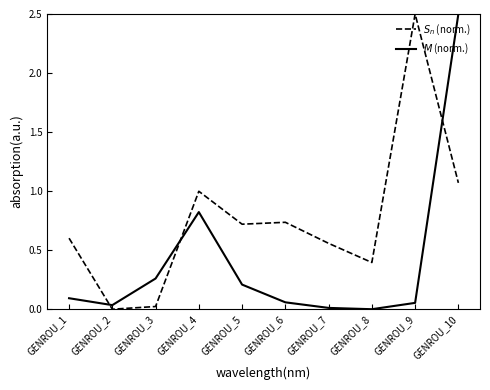

At which category does $M$ (norm.) reach its first local peak?

GENROU_4